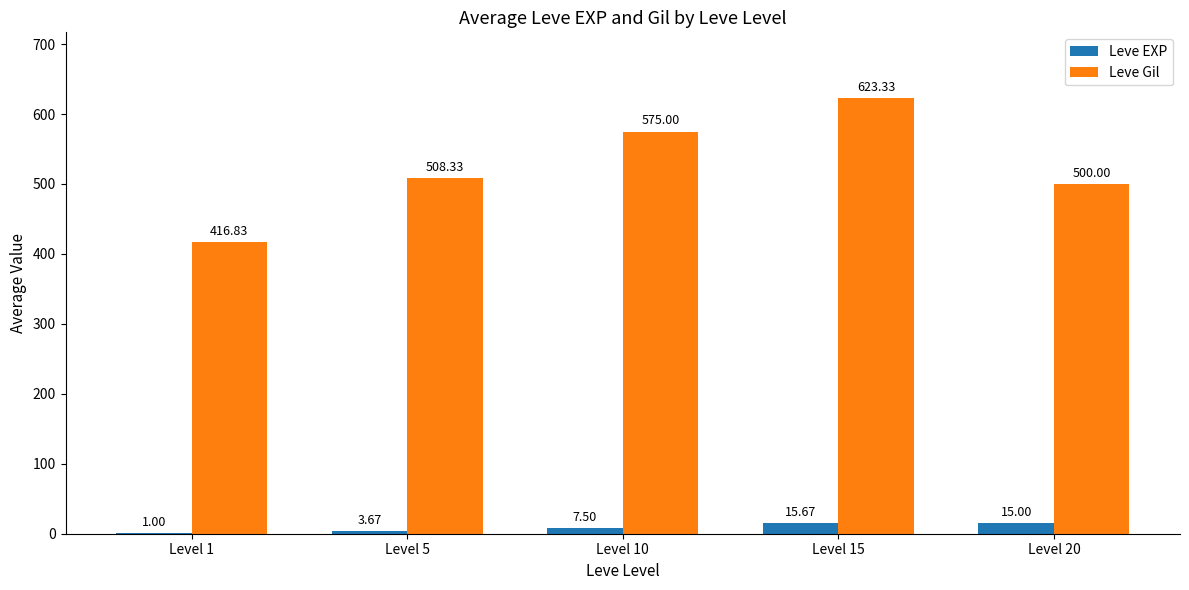

Are the bars horizontal?

No